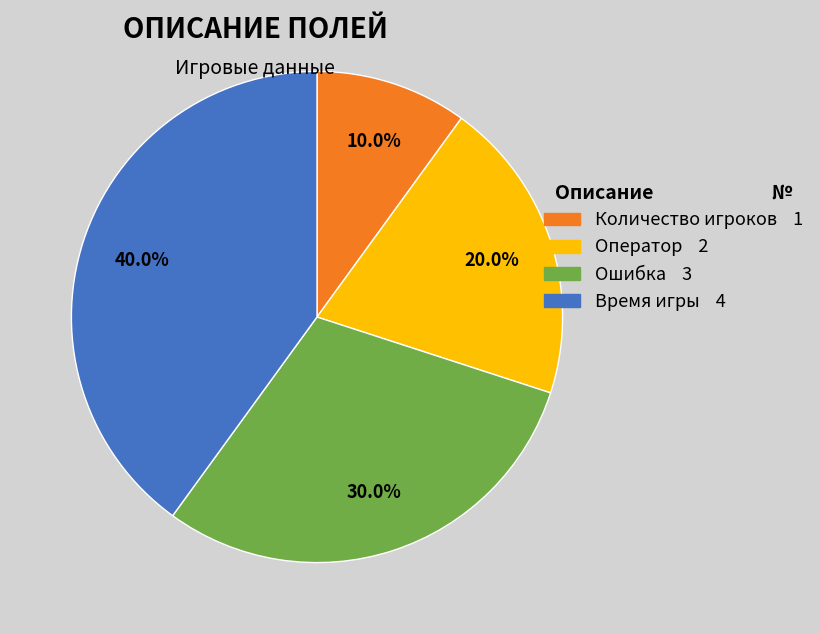

Does Количество игроков represent more than half of the total?

No